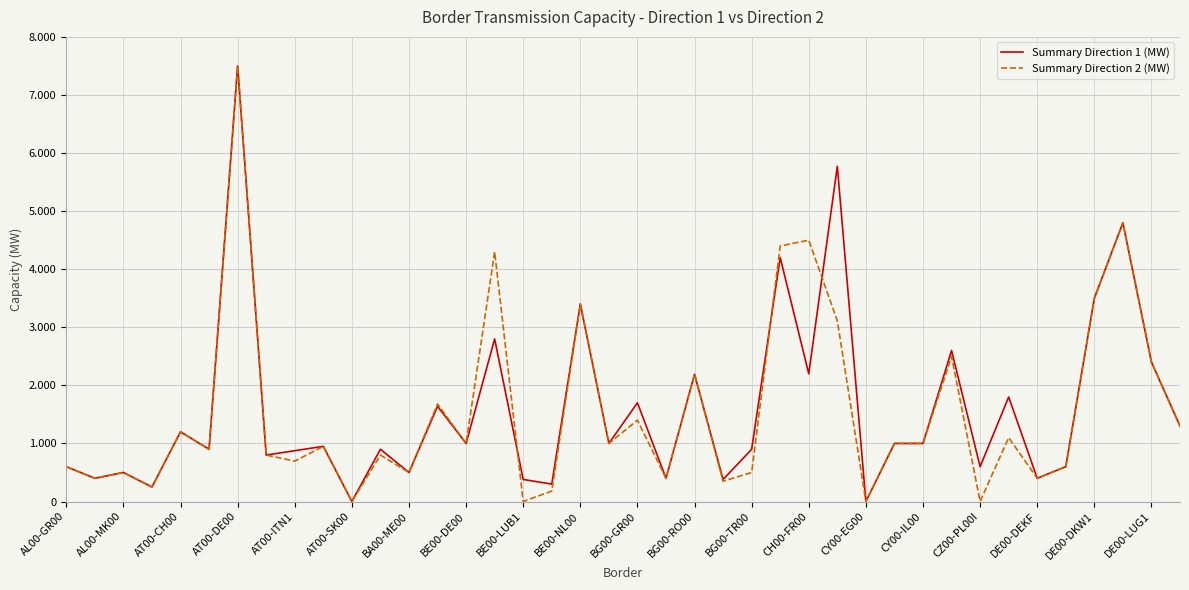

List the series in order of their peak value, lowest first.

Summary Direction 1 (MW), Summary Direction 2 (MW)